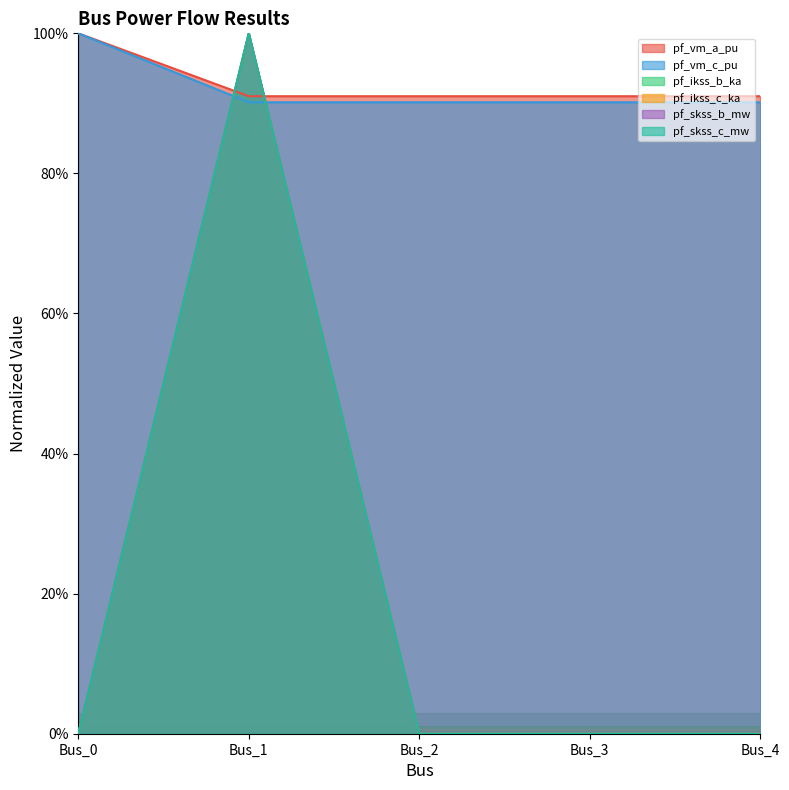

What is the difference between the maximum and minimum values in the pf_vm_a_pu series?

9.0